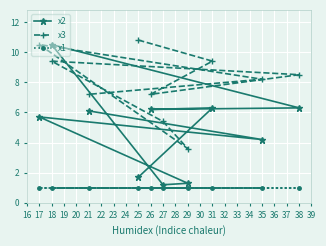

What are all the series names shown in the legend?

x2, x3, x1